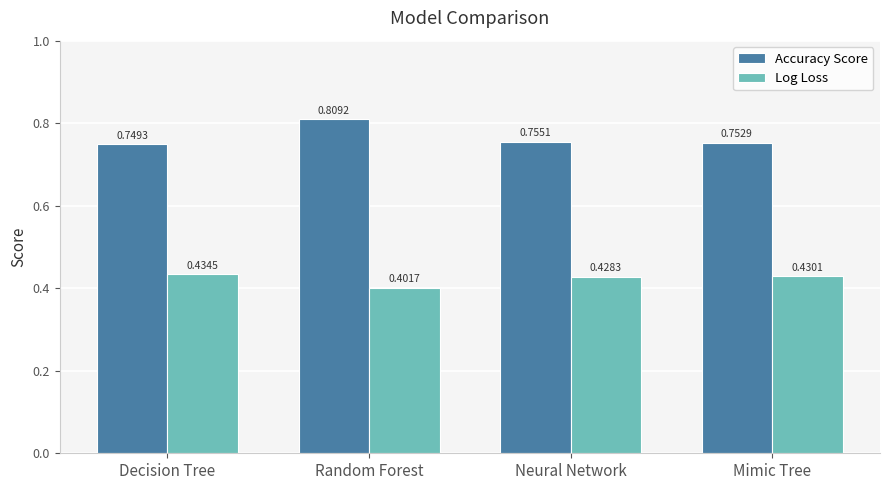

What position from the left is Neural Network?

3